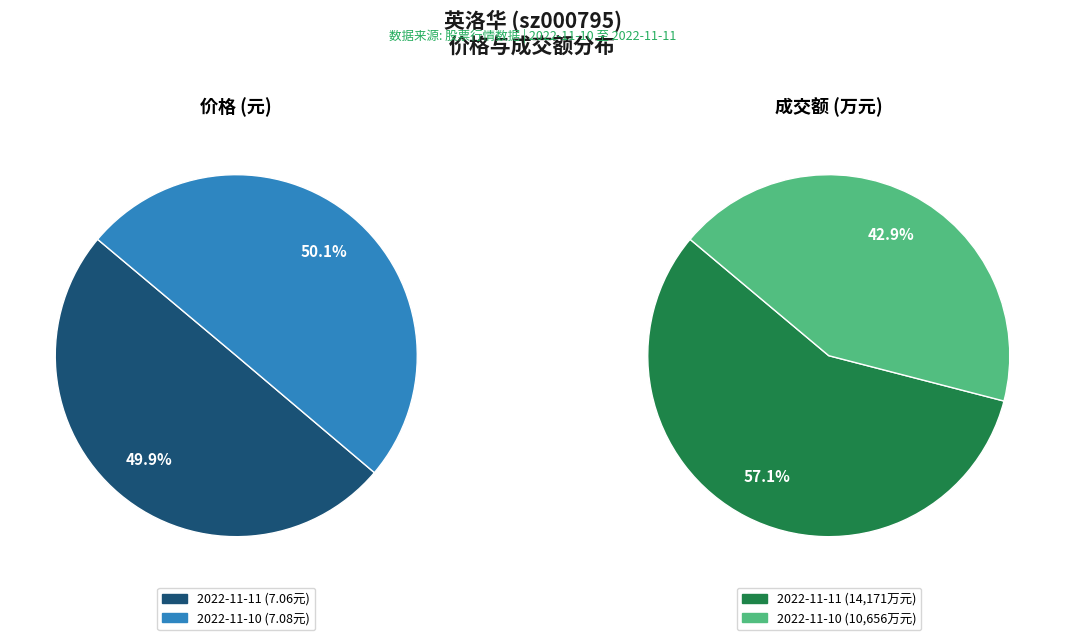

What percentage is the 2022-11-10 slice, to the nearest percent?

43%